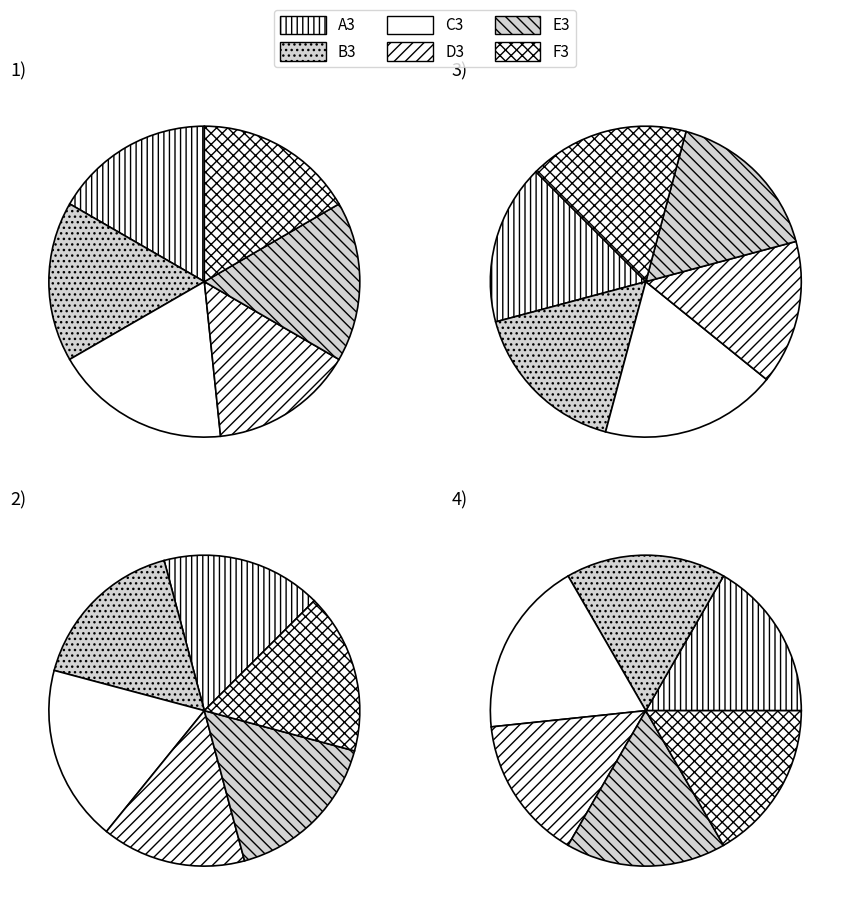

Which series has the largest range (max minus min)?

A3